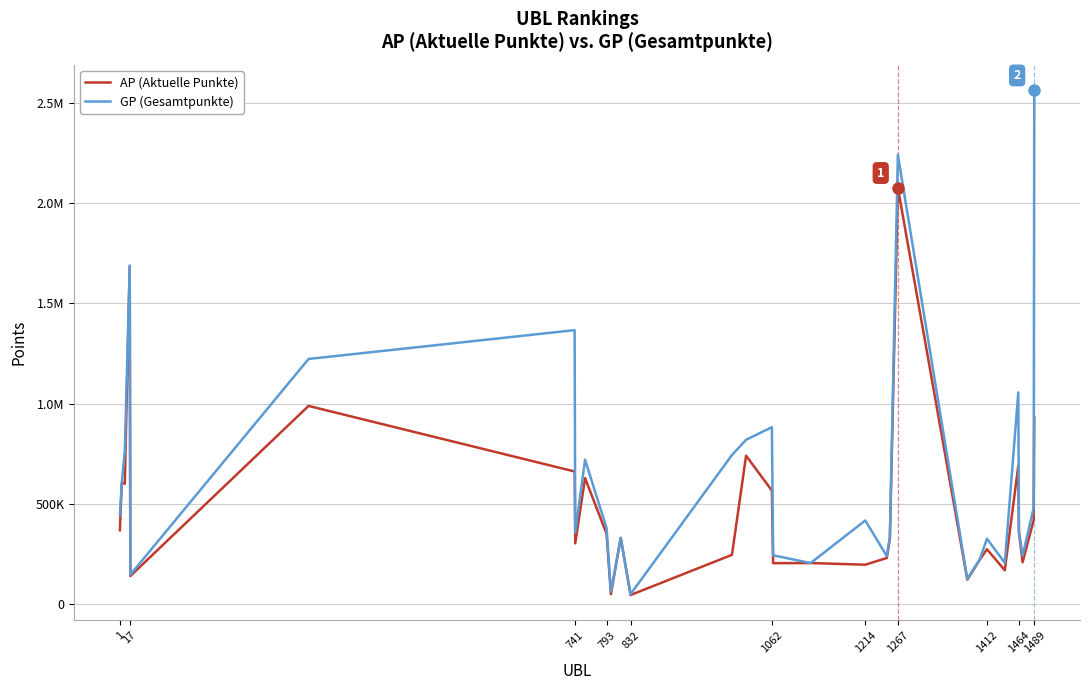

How many interior local peaks does the GP (Gesamtpunkte) series have?

9